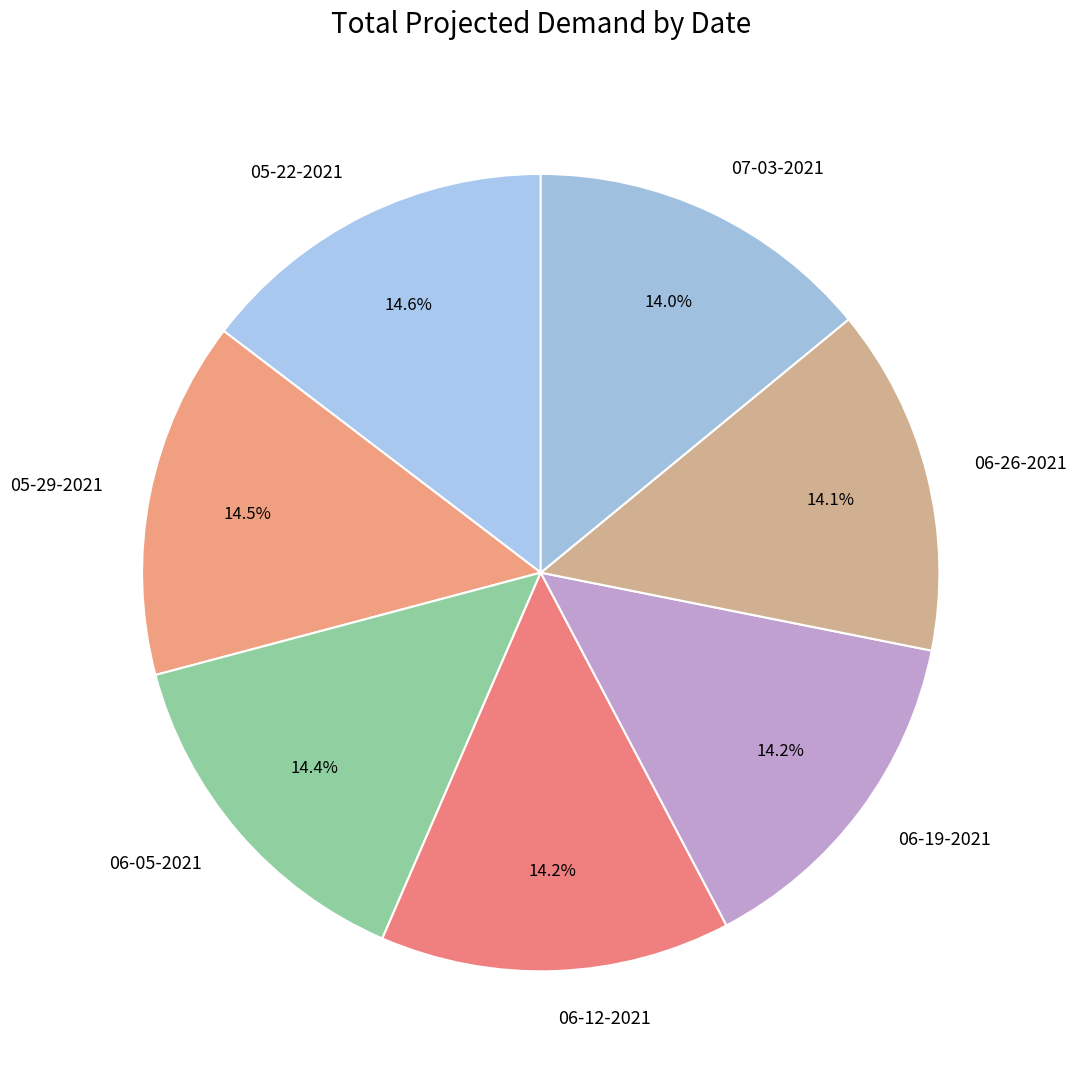

True or false: 06-05-2021 accounts for 1% of the total.

False